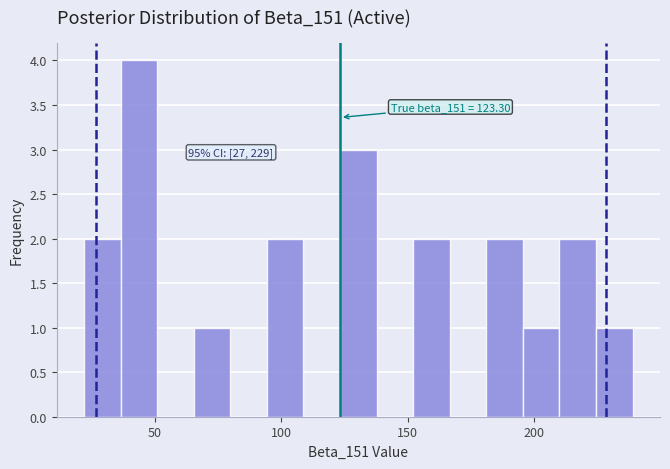

Read against the x-axis, roughly where is the centre of the tallest bar?

45